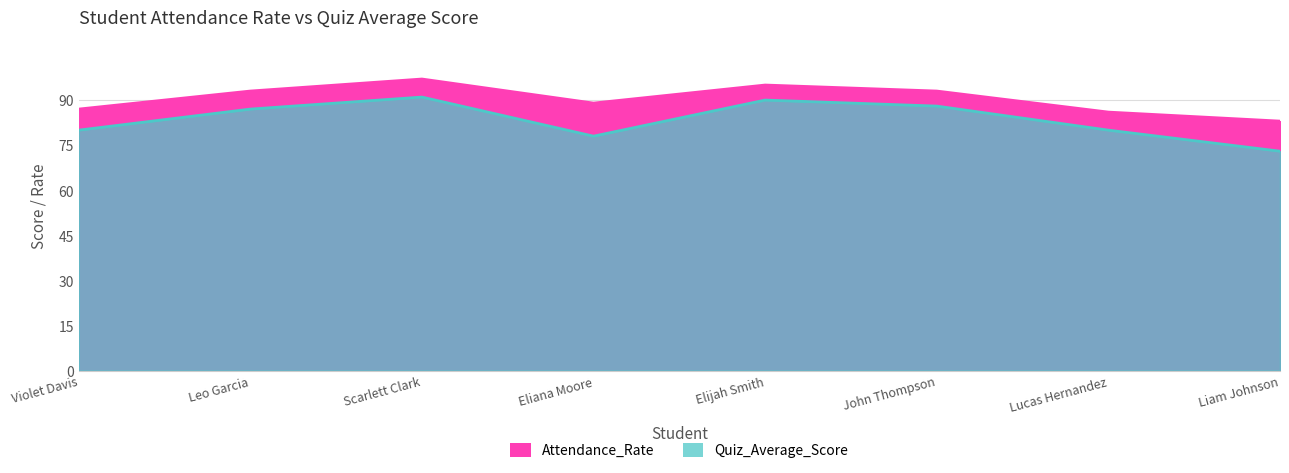

The value of Attendance_Rate at John Thompson is 139. True or false?

False